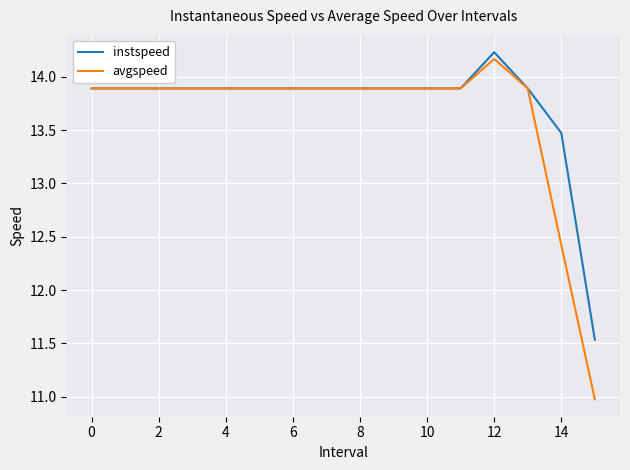

At how many categories does at least one series exceed 11?

16